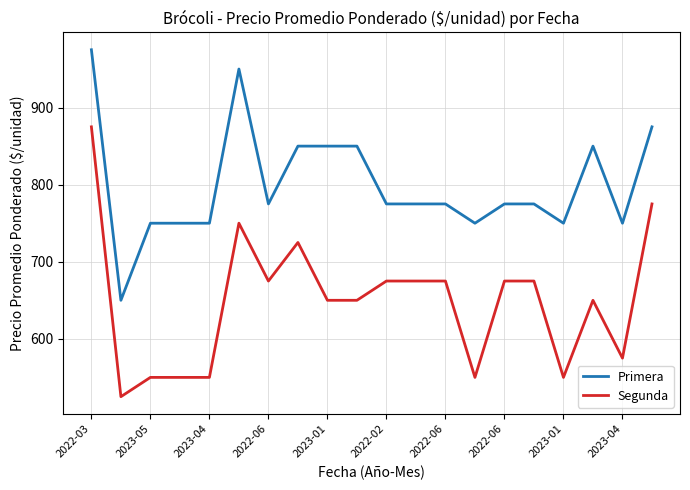

True or false: Primera and Segunda intersect in this chart.

False